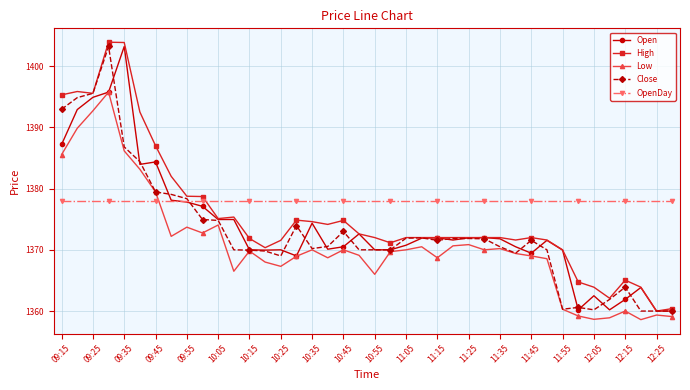

What is the sum of all OpenDay values?

55120.0